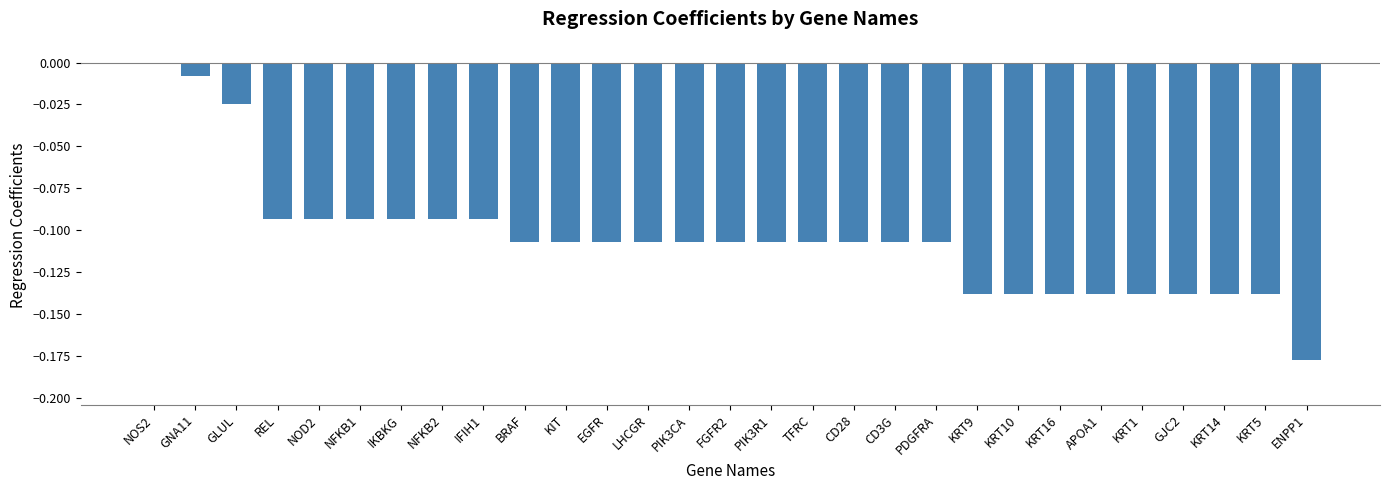

Which has a higher value, KRT10 or GLUL?

GLUL